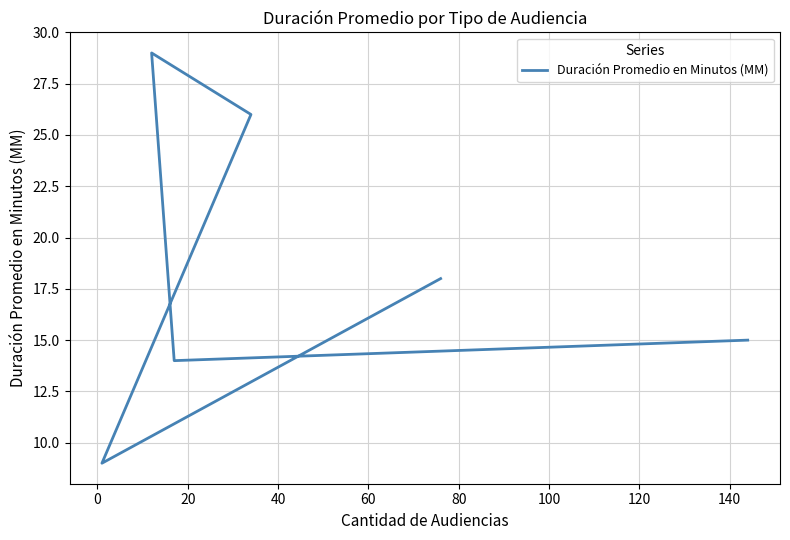

Is it true that the value at −20 is 4?

False